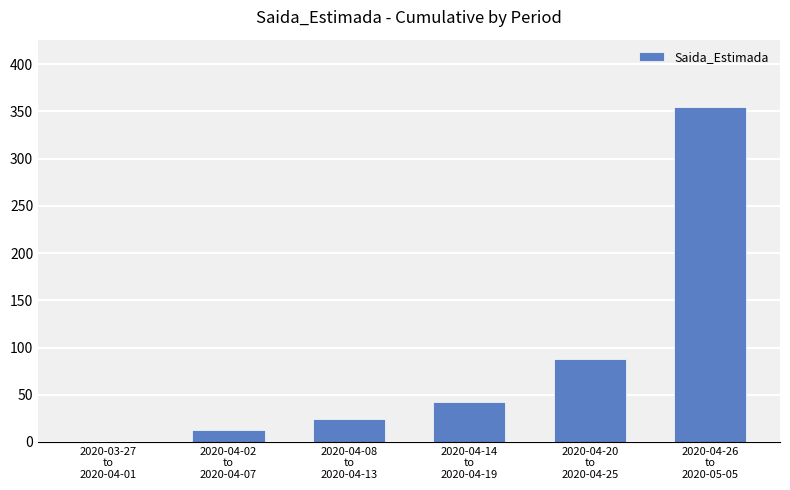

Approximately how many times larger is the value at 2020-04-14
to
2020-04-19 compared to 2020-04-26
to
2020-05-05?

0.1